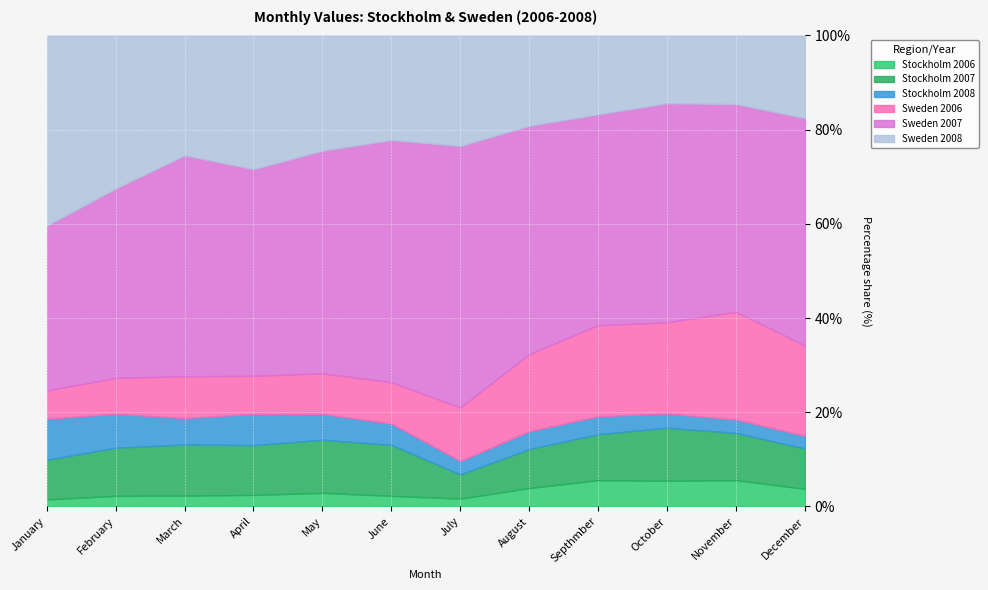

What is the total value across all series at October?

100.0